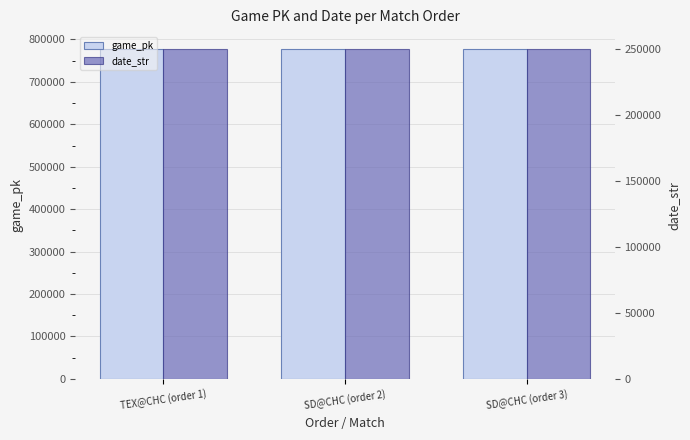

Rank the series by their maximum value, from highest to lowest.

game_pk, date_str